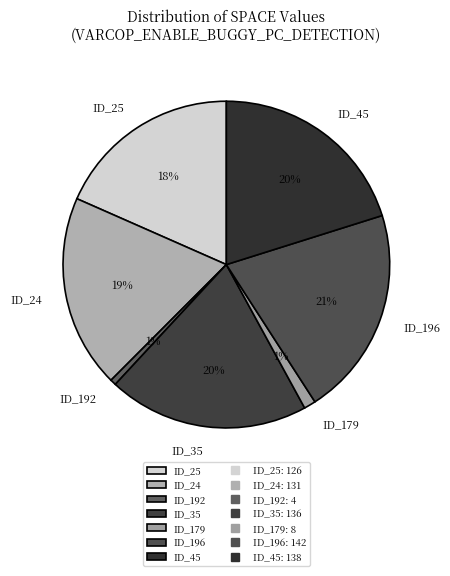

What is the largest slice in the pie chart?

ID_196